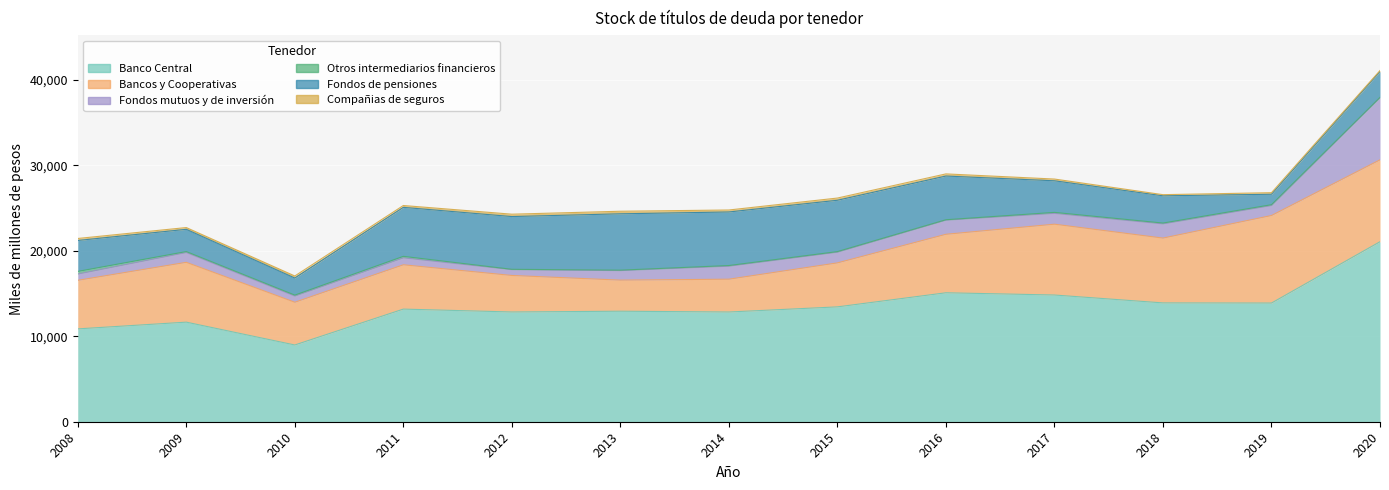

True or false: Fondos de pensiones and Banco Central cross at least once.

False